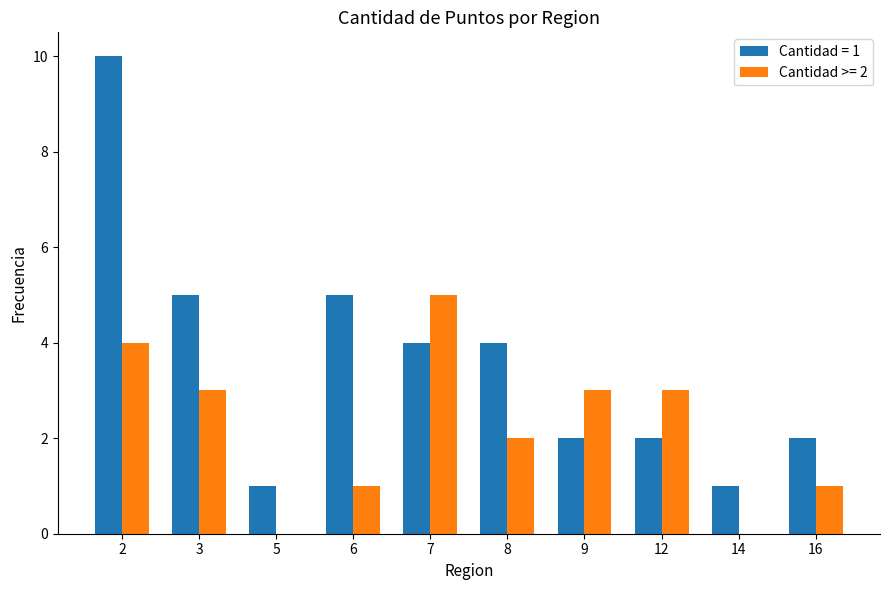

The value of Cantidad = 1 at 3 is 2. True or false?

False